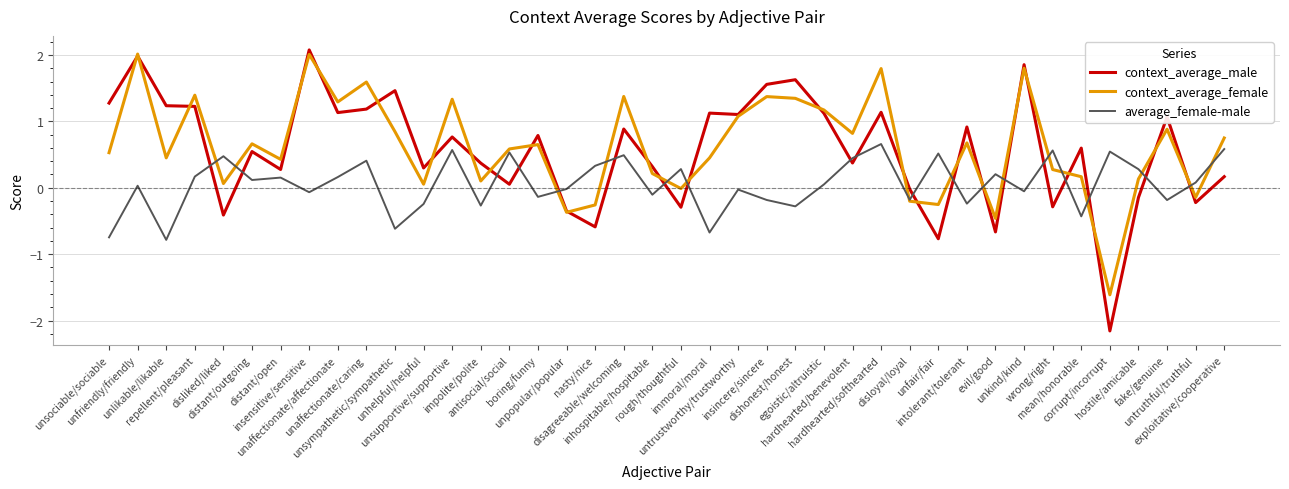

The value of average_female-male at egoistic/altruistic is 0.0. True or false?

True